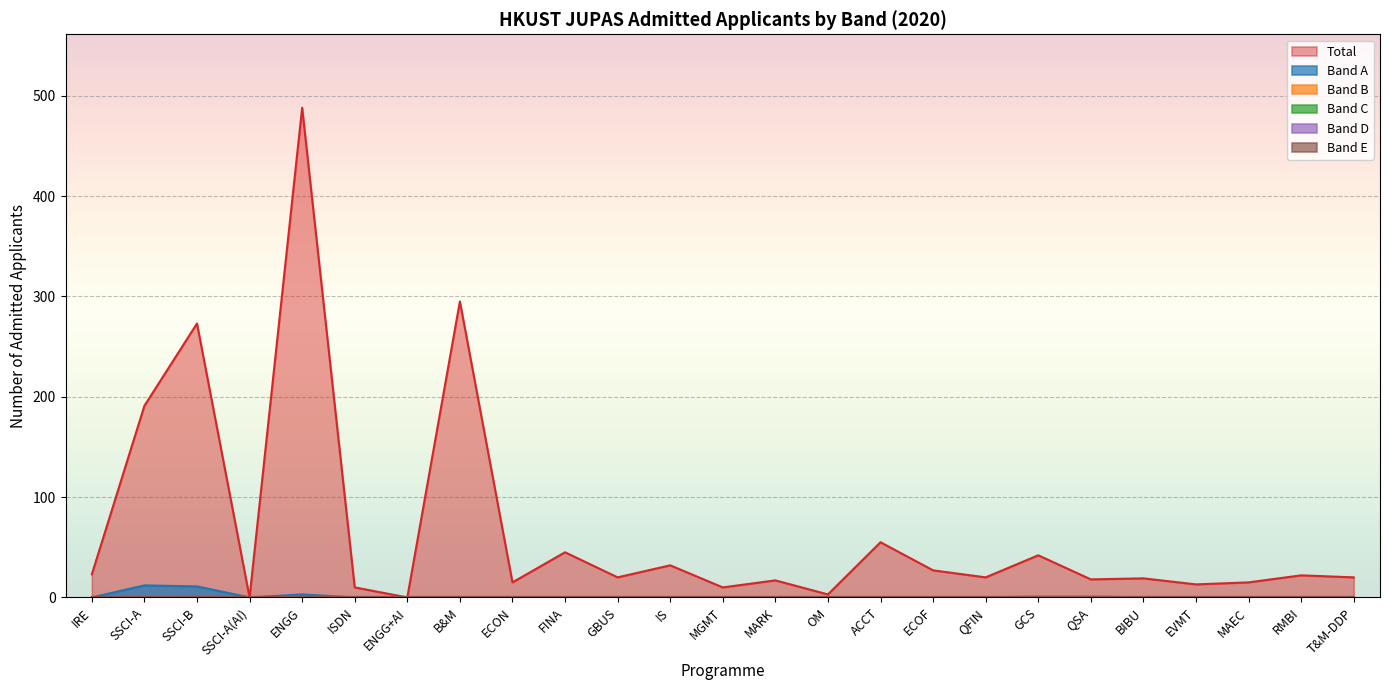

Where does the Total series first go above 20?

IRE